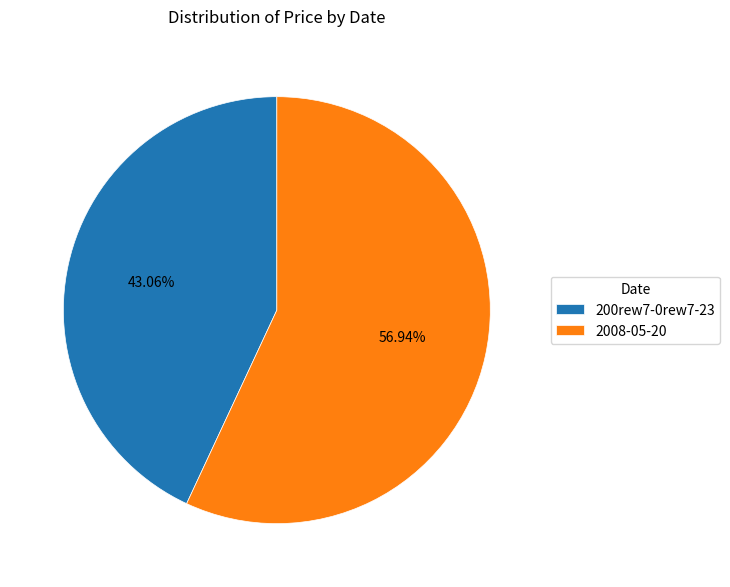

Approximately how many times larger is the value at 200rew7-0rew7-23 compared to 2008-05-20?

0.8